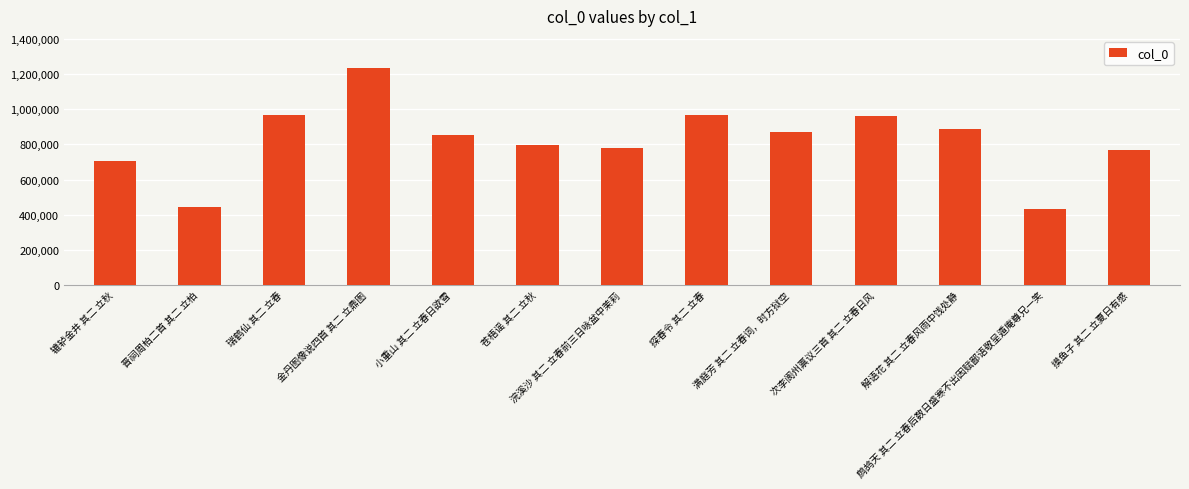

What is the ratio of the value at 鹧鸪天 其二 立春后数日盛寒不出因赋鄙语敬呈遁庵尊兄一笑 to the value at 满庭芳 其二 立春词，时方狱空?

0.5